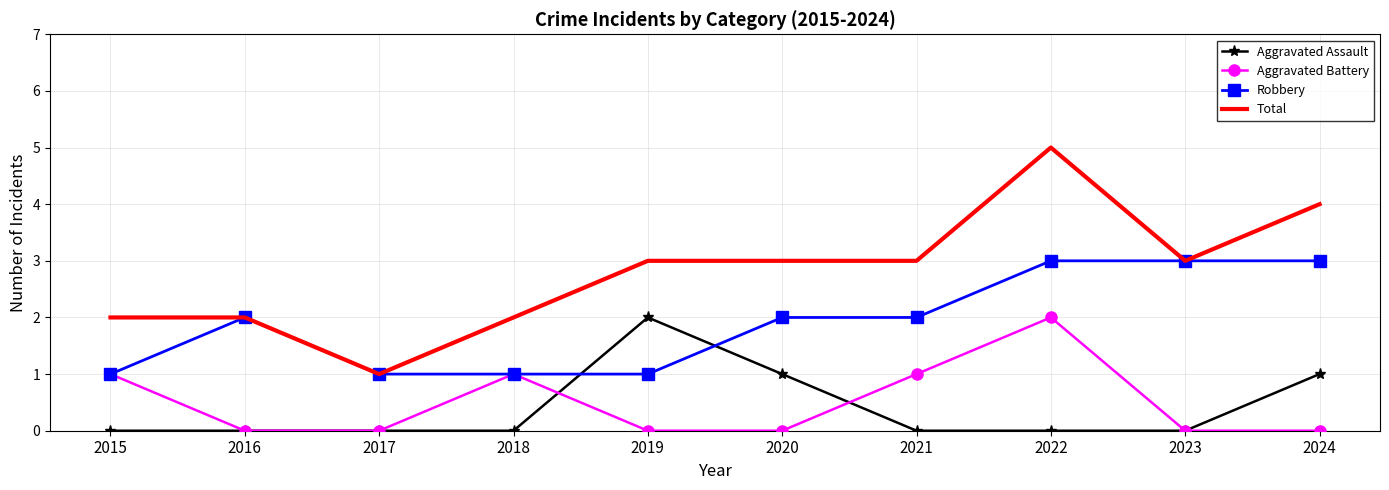

Reading right to left, list all the values displayed in this chart.

Aggravated Assault: 1	0	0	0	1	2	0	0	0	0
Aggravated Battery: 0	0	2	1	0	0	1	0	0	1
Robbery: 3	3	3	2	2	1	1	1	2	1
Total: 4	3	5	3	3	3	2	1	2	2